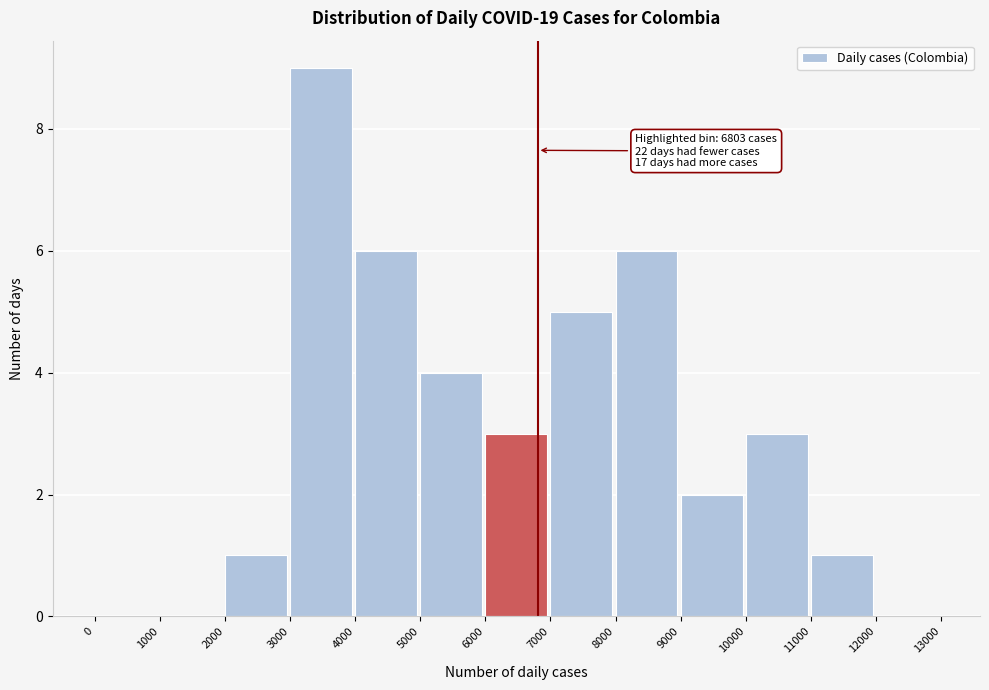

Which range on the x-axis has the tallest bar?

3000 to 4000